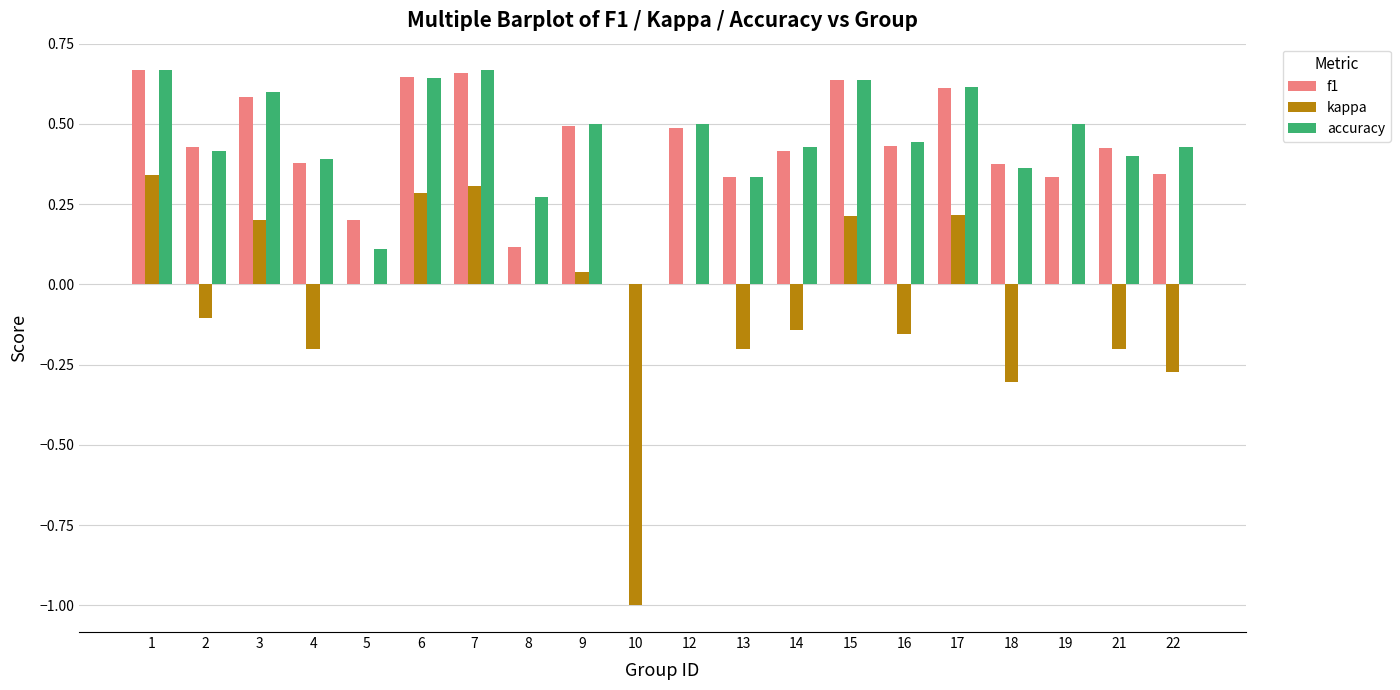

Which series has the largest total across all categories?

accuracy